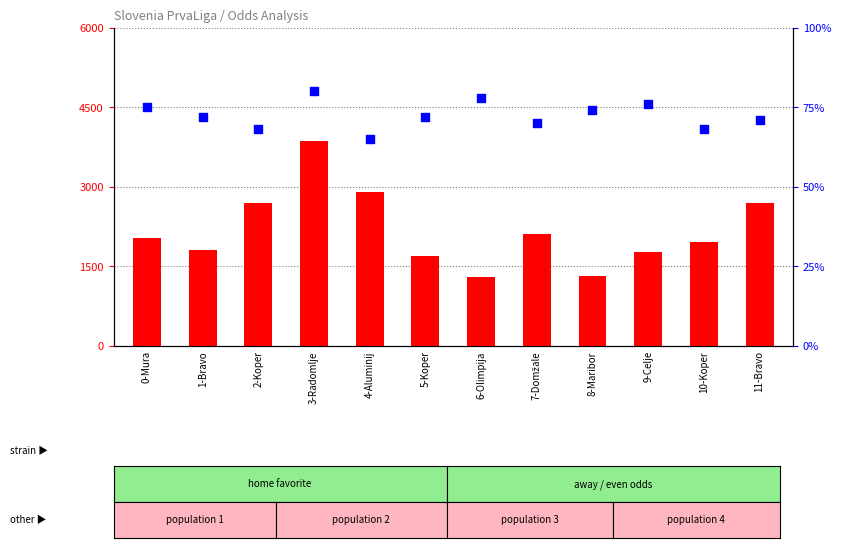

Which series has the largest total across all categories?

count